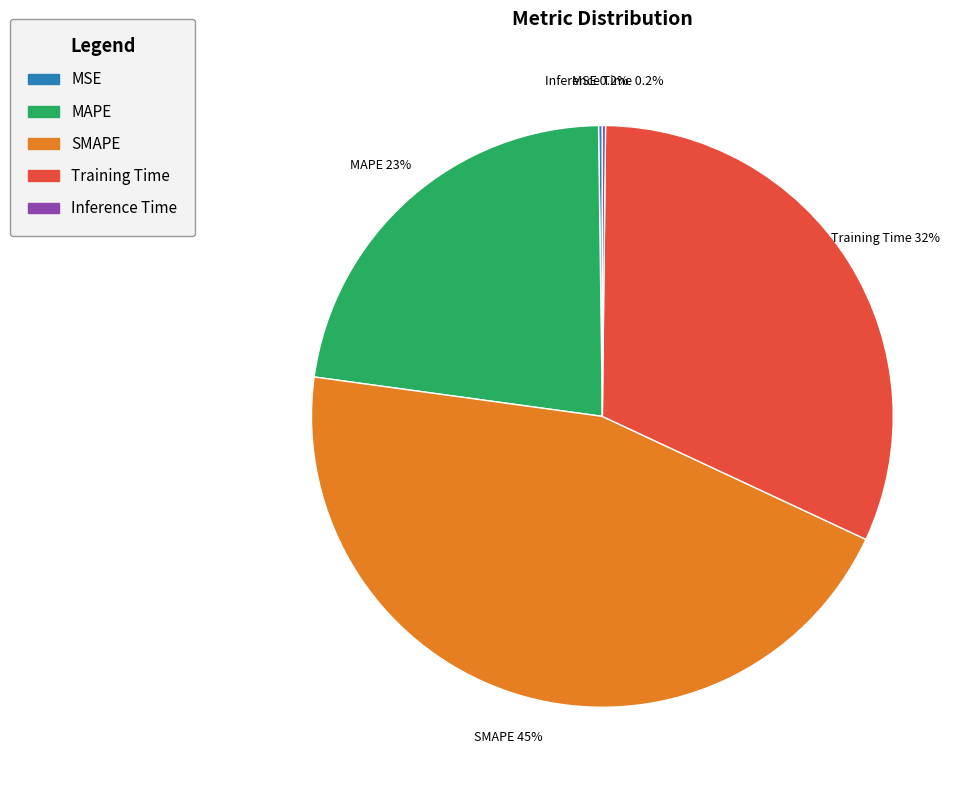

True or false: Training Time accounts for 32% of the total.

True